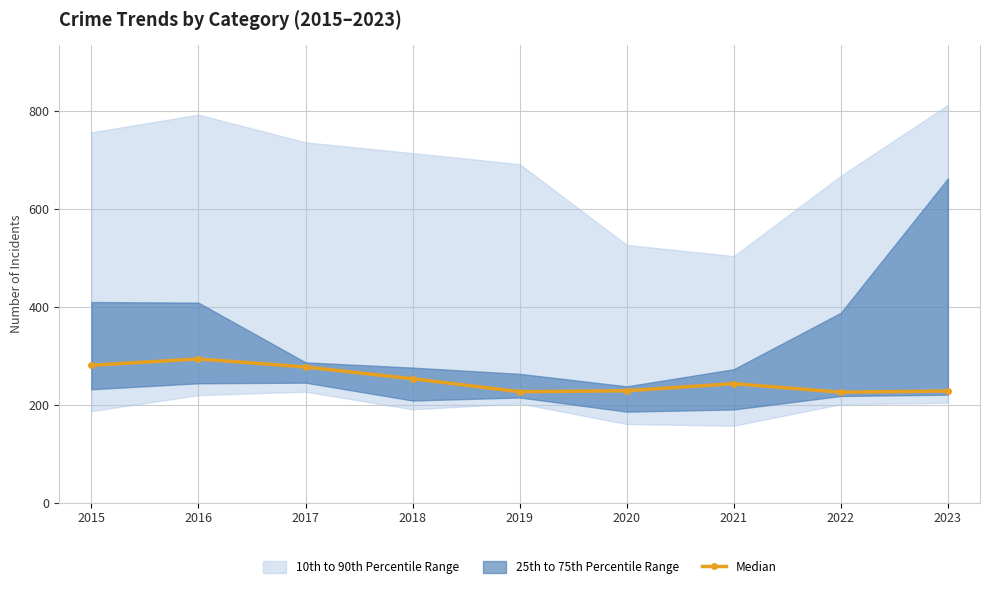

List the labels in order of value, largest first.

2016, 2015, 2017, 2018, 2021, 2020, 2023, 2019, 2022